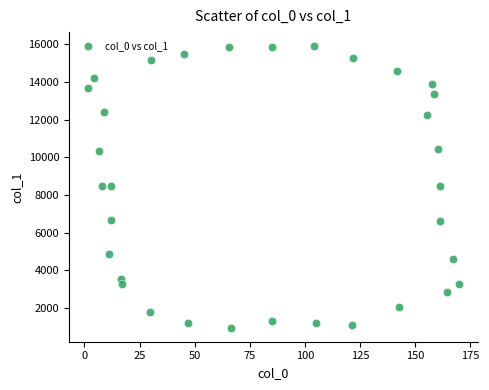

What is the range of X values (max minus min)?

168.5